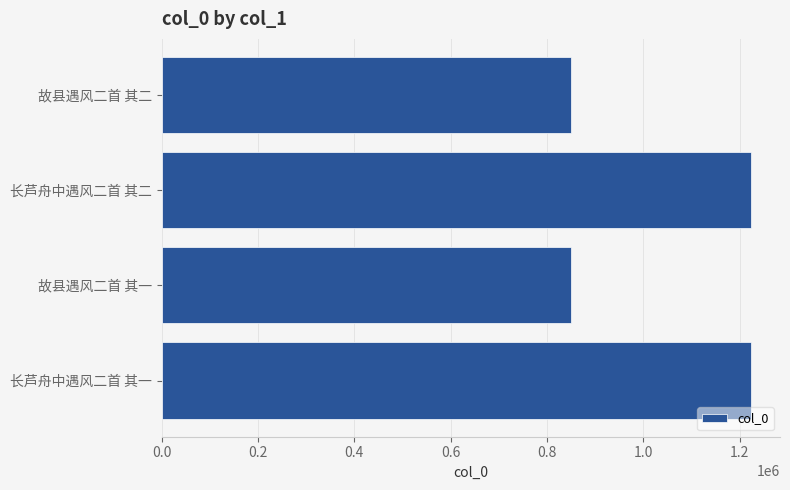

What is the change in value from 故县遇风二首 其二 to 长芦舟中遇风二首 其一?

+372092